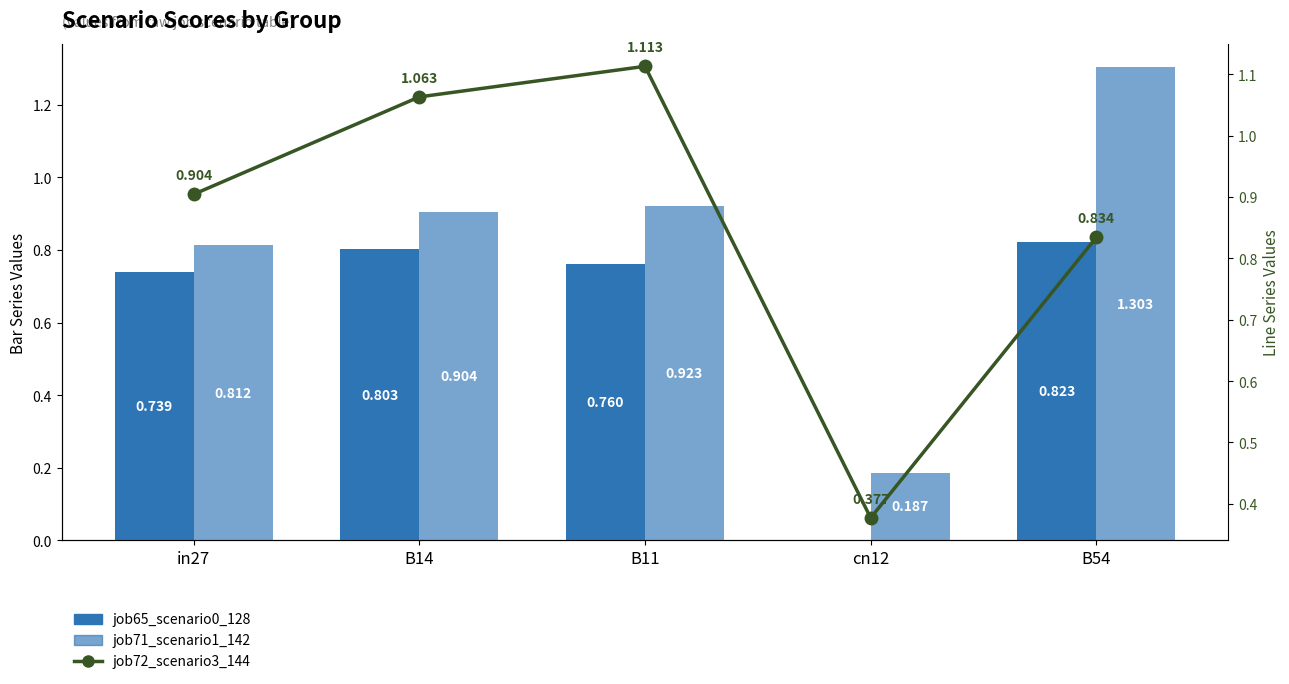

Reading left to right, what are all the values shown in this chart?

job65_scenario0_128: 0.7	0.8	0.8	0.0	0.8
job71_scenario1_142: 0.8	0.9	0.9	0.2	1.3
job72_scenario3_144: 0.9	1.1	1.1	0.4	0.8